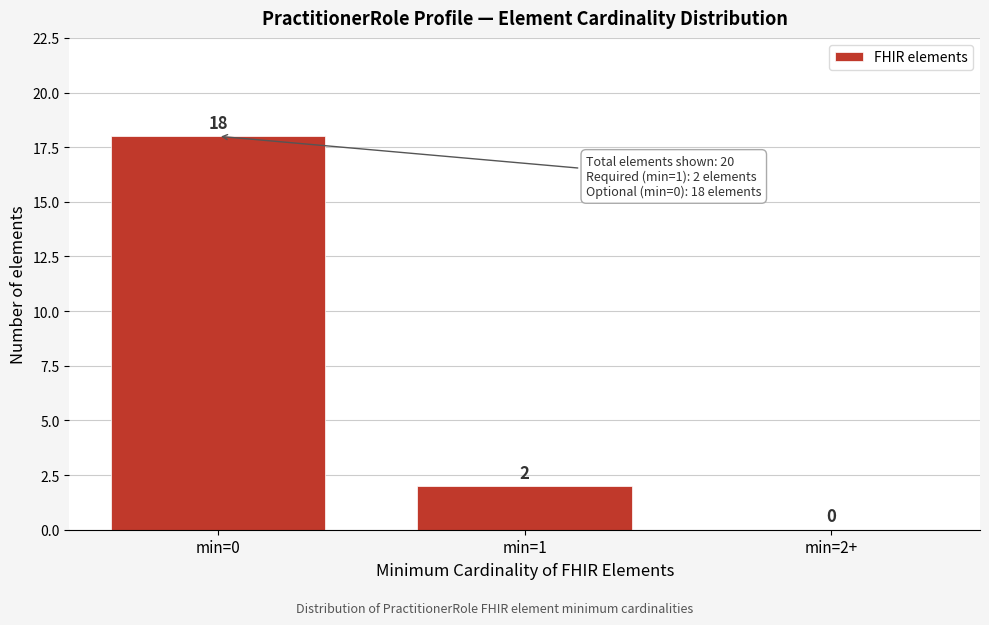

Reading left to right, list all the values displayed in this chart.

min=0=18	min=1=2	min=2+=0